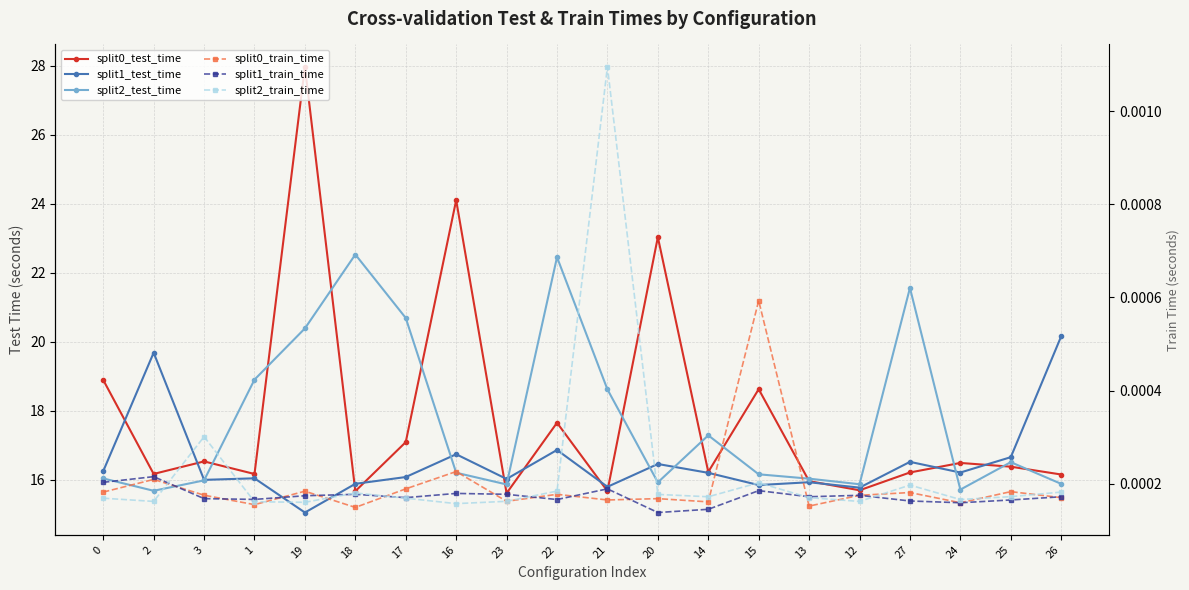

At which category does split2_test_time reach its first local peak?

18